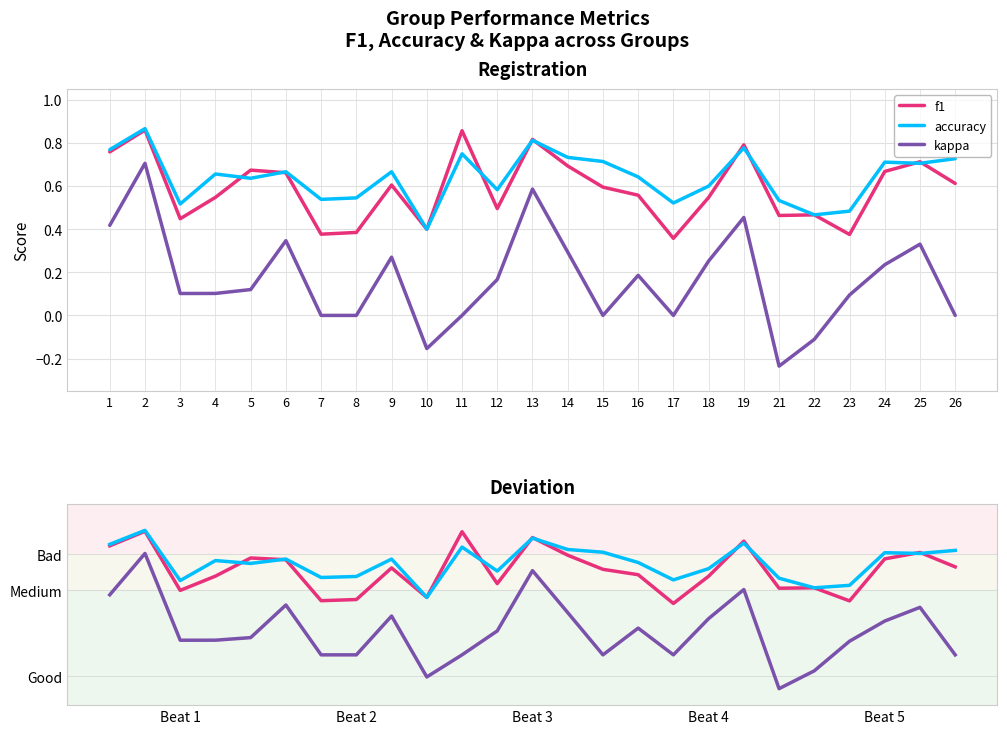

How many interior local peaks does the accuracy series have?

8